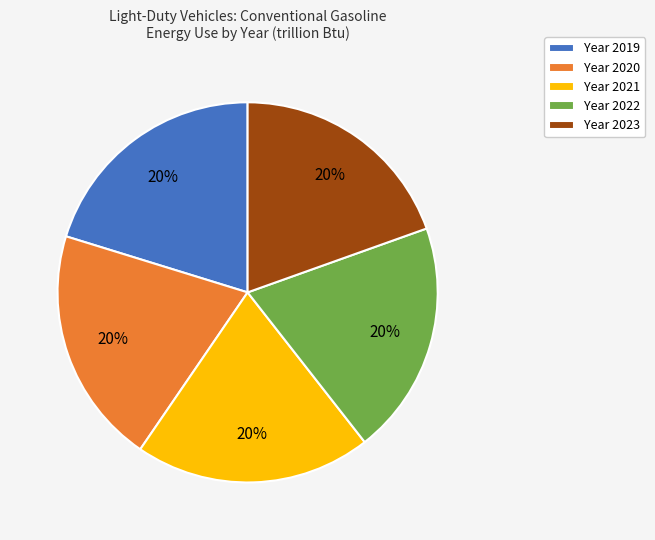

Approximately how many times larger is the value at Year 2022 compared to Year 2021?

1.0